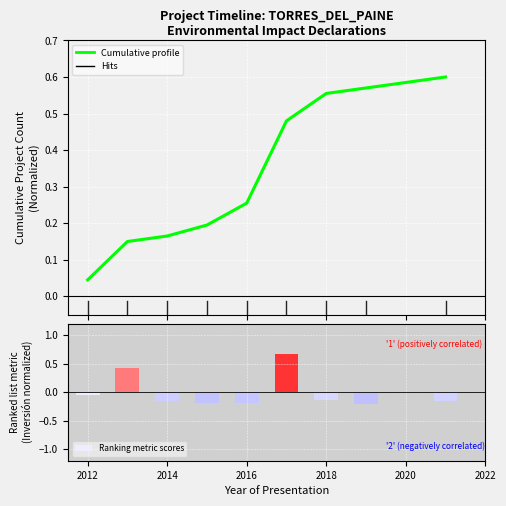

How many bars are there in total?

9